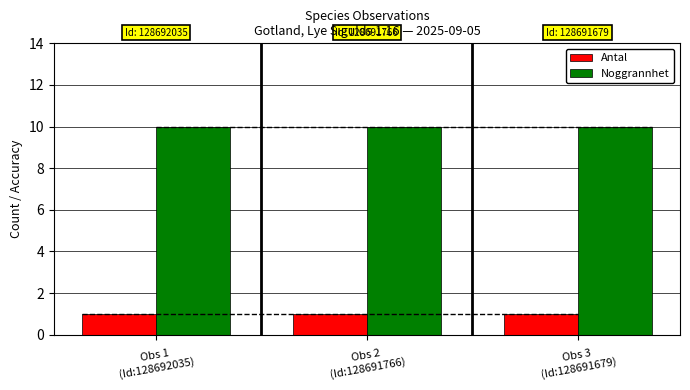

Is the value of Noggrannhet at Obs 3
(Id:128691679) greater than the value of Antal at Obs 3
(Id:128691679)?

Yes